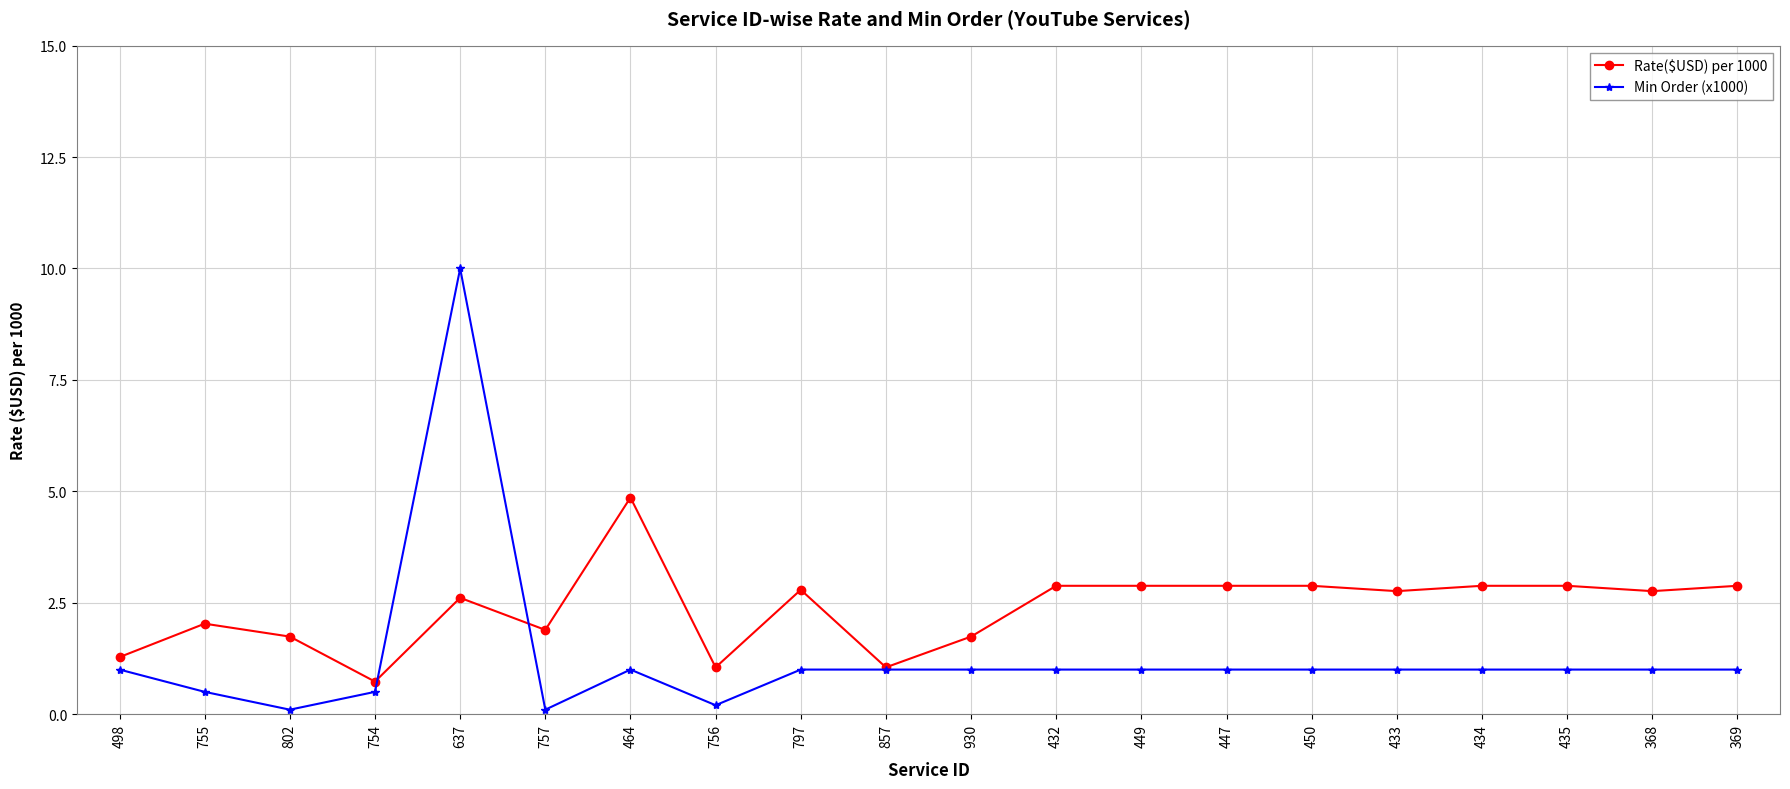

What is the sum of all Min Order (x1000) values?

25.4